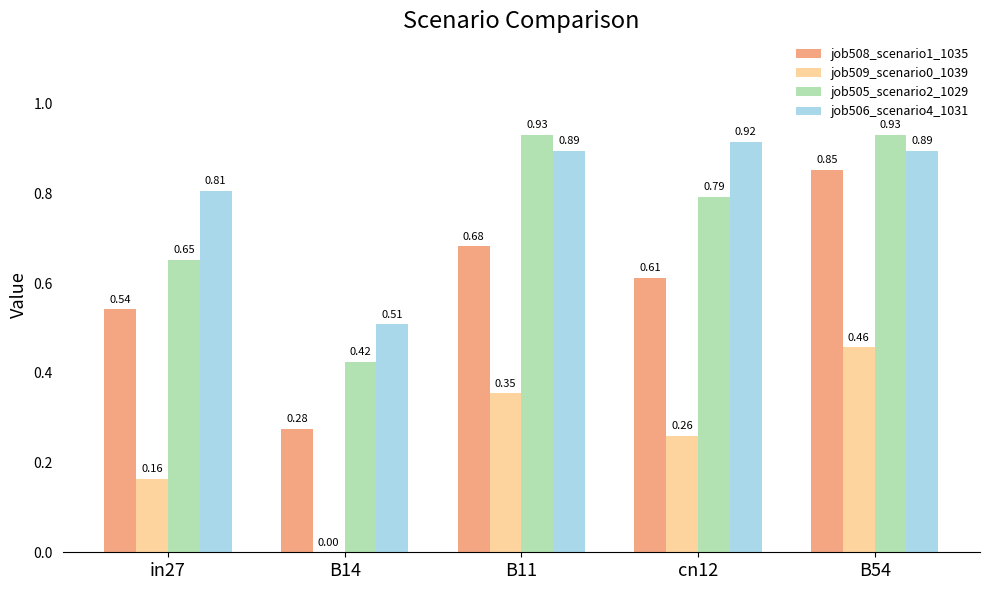

Is the value of job508_scenario1_1035 at B54 greater than the value of job506_scenario4_1031 at B14?

Yes